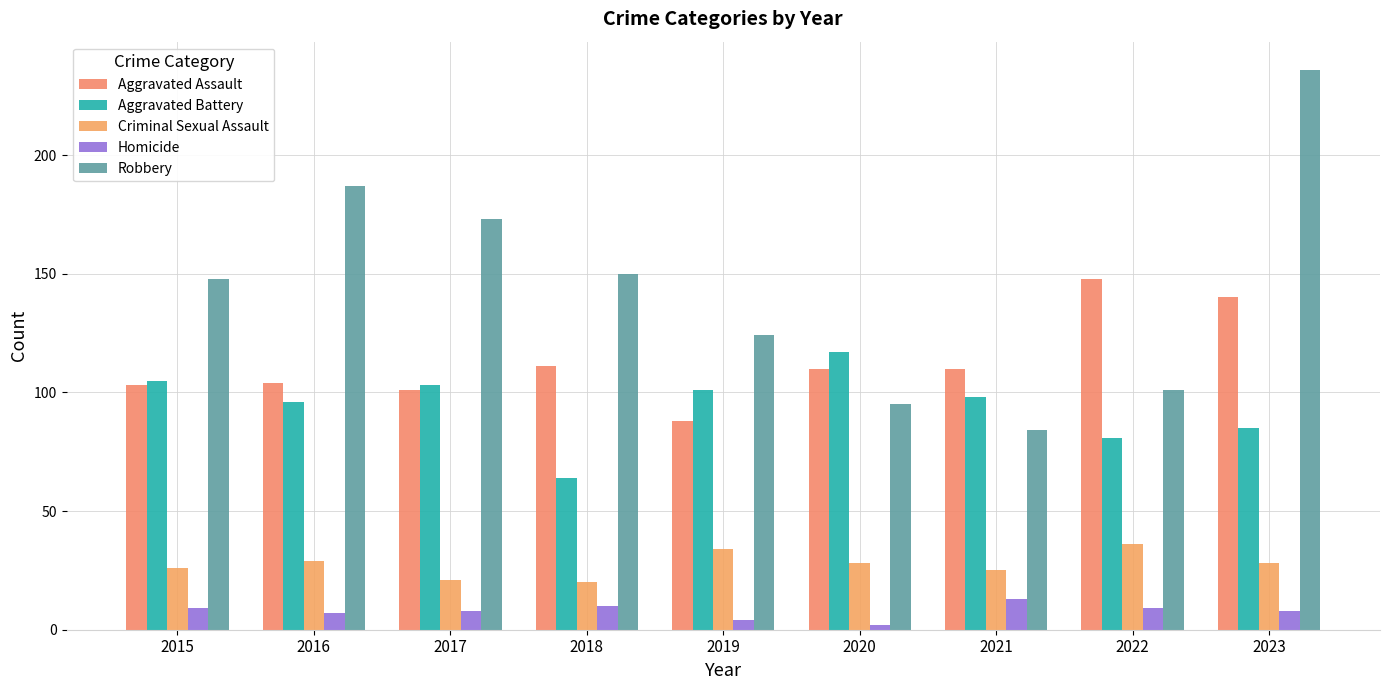

The Aggravated Assault series shows 103 at 2015. True or false?

True